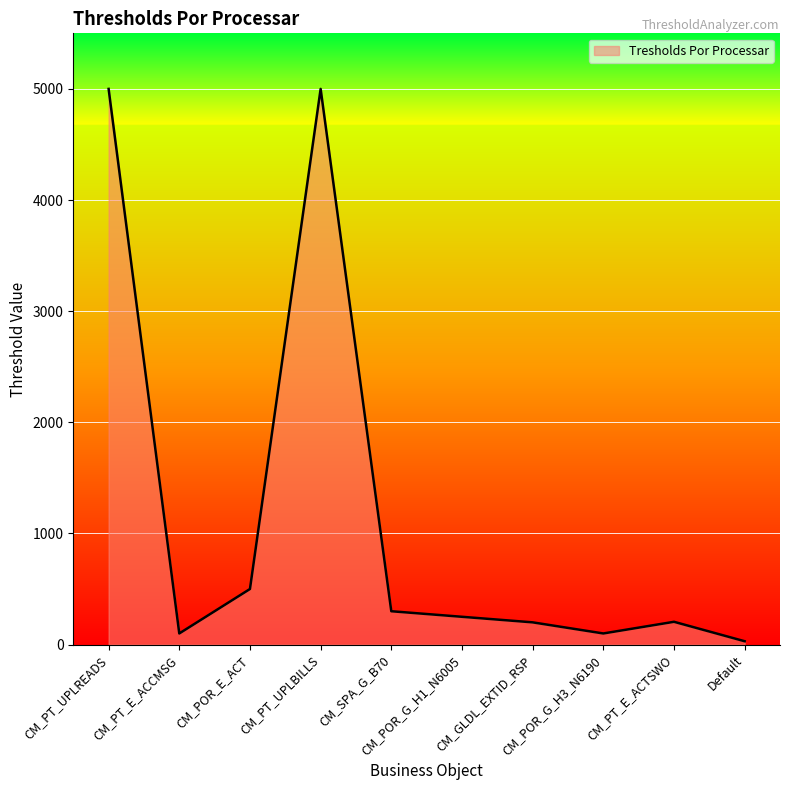

What is the greatest value displayed?

5000